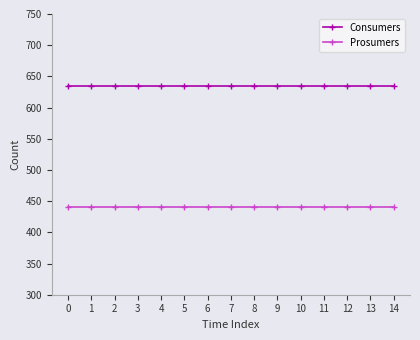

Does the chart have visible grid lines?

No